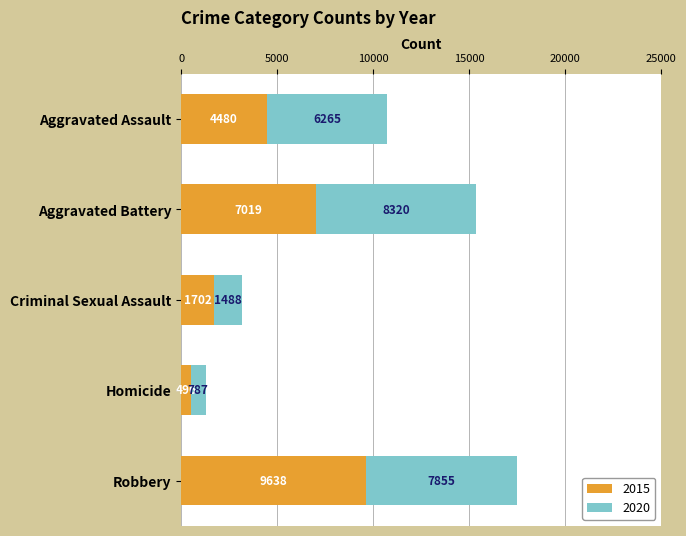

What is the total value across all series at Homicide?

1283